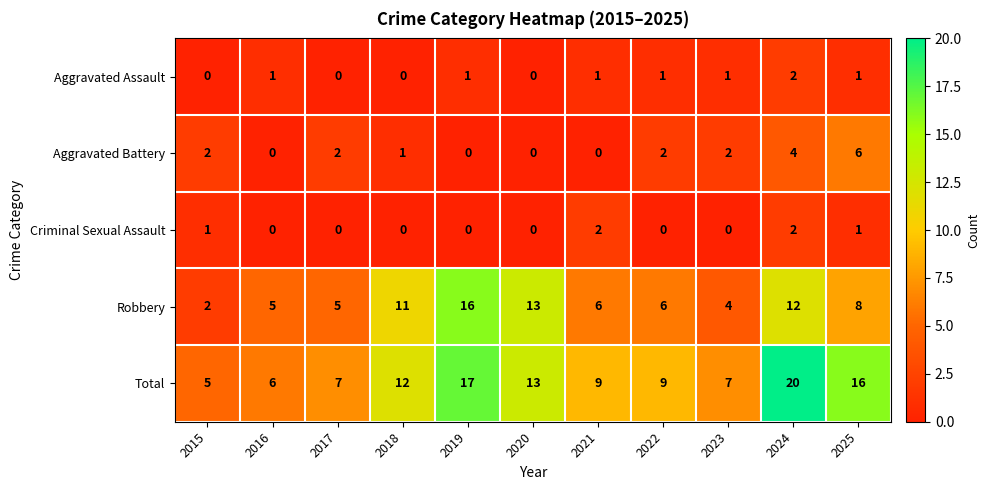

Which label corresponds to the largest value in the chart?

2024